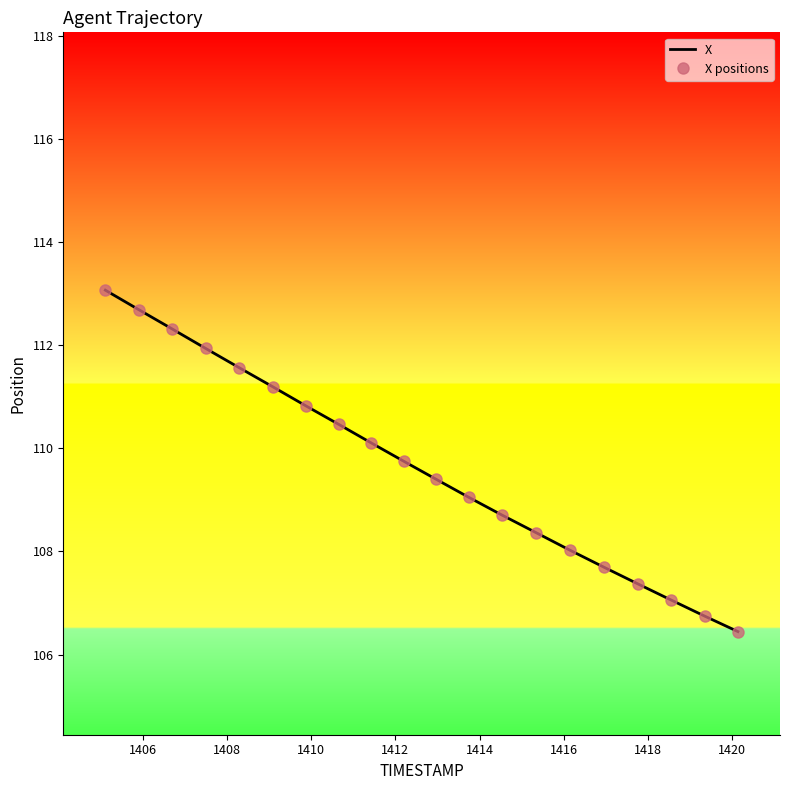

True or false: X positions and X intersect in this chart.

False